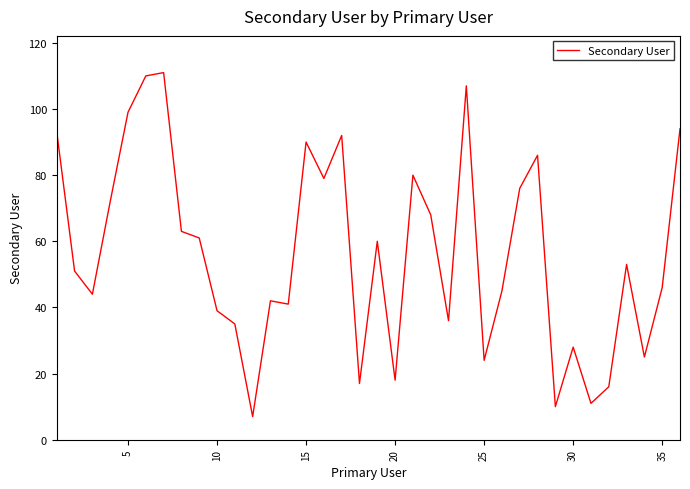

What is the maximum value shown in the chart?

111